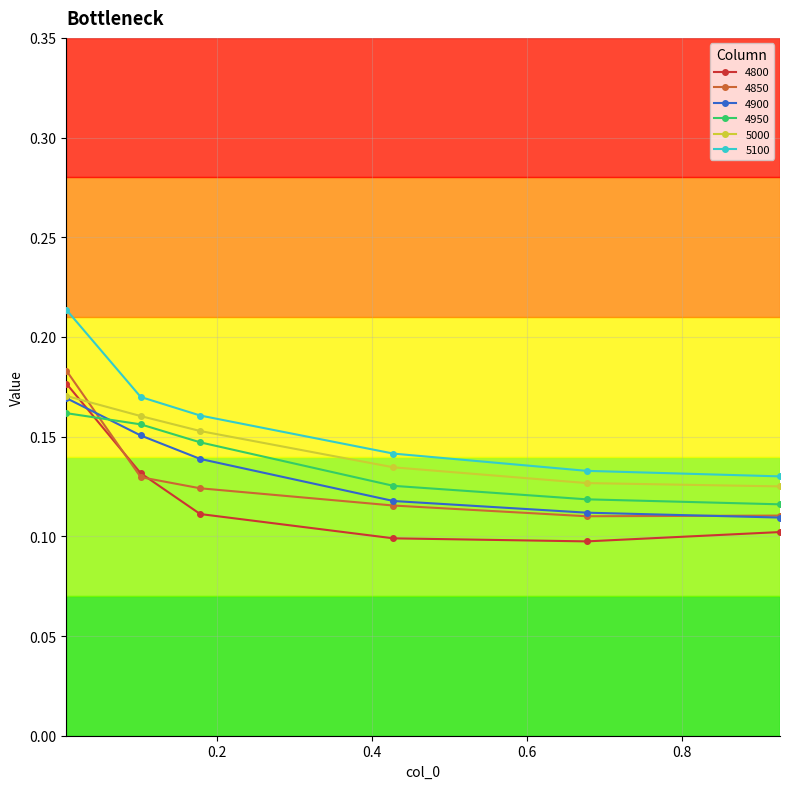

How many lines are shown in the chart?

6